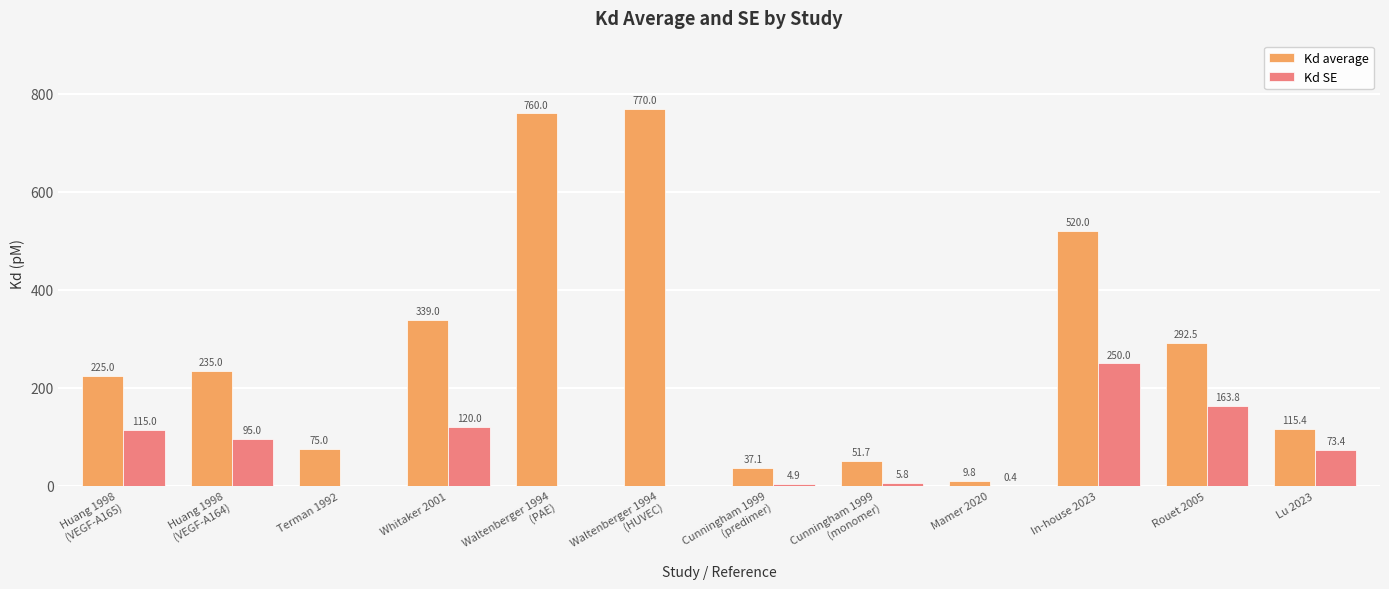

Where is Kd SE nearest to the value 125?

Whitaker 2001